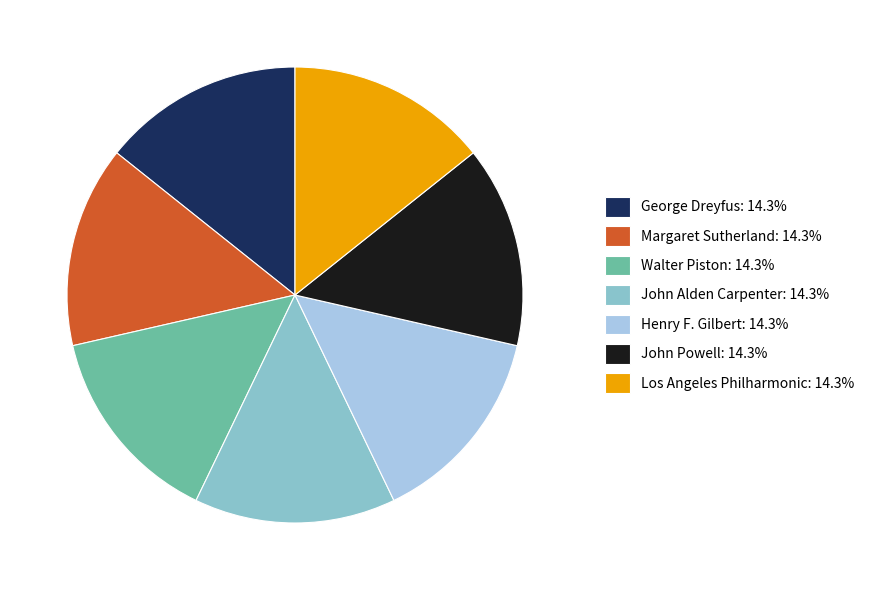

Is there a majority slice in this chart?

No